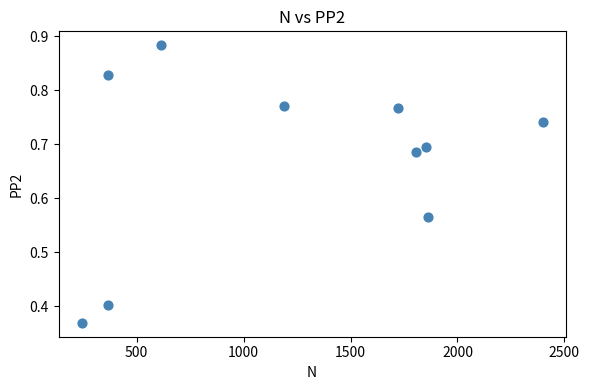

What is the average X value?

1242.0